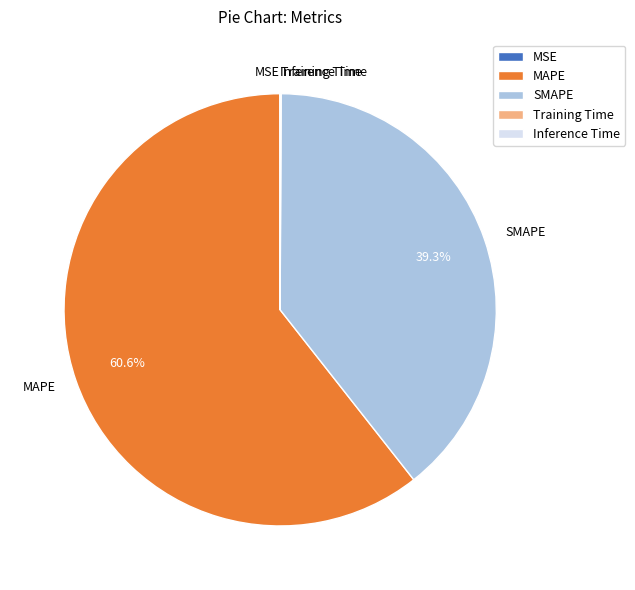

What percentage is NOT represented by SMAPE?

60.7%